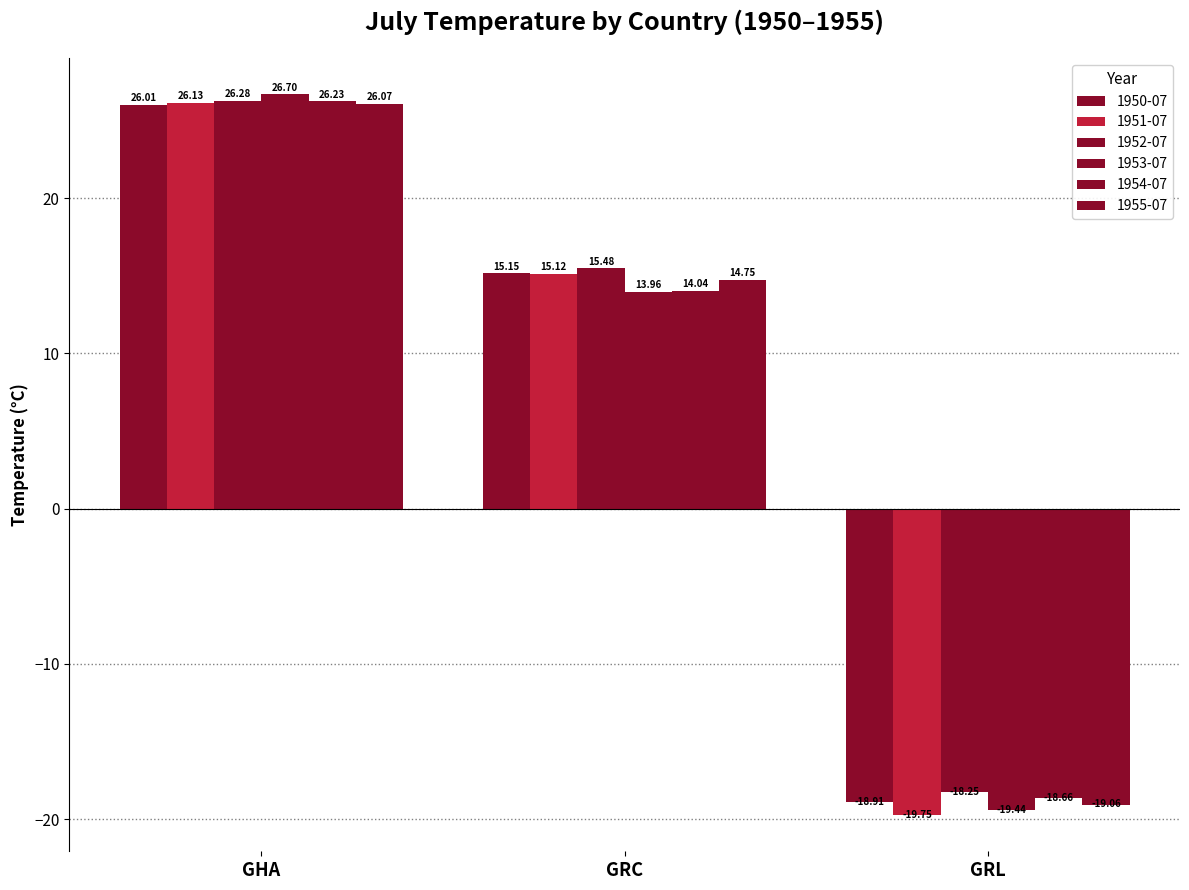

Which series changed the most between GRC and GRL?

1951-07